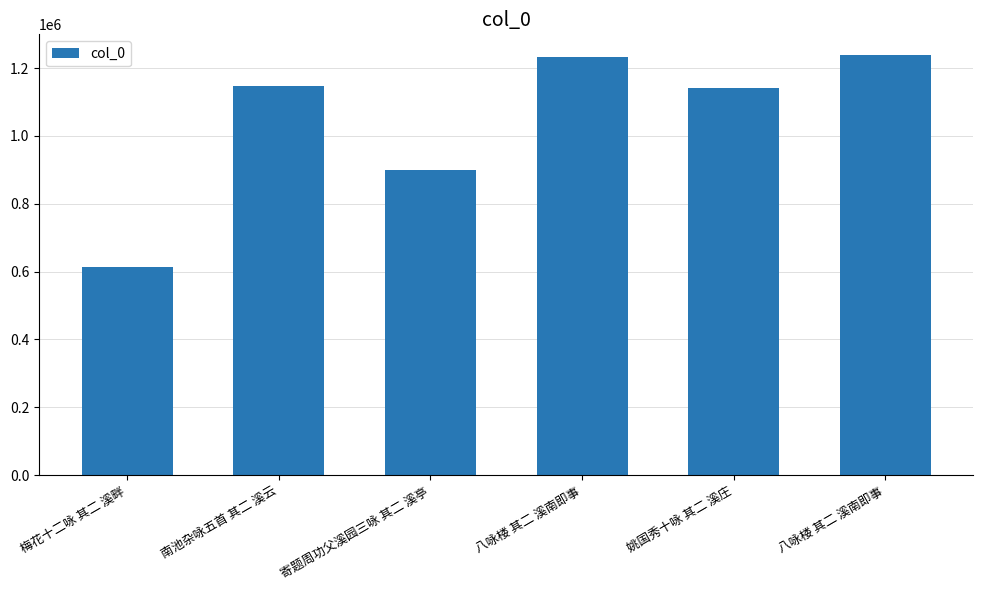

Read the value at 姚国秀十咏 其二 溪庄.

1140169